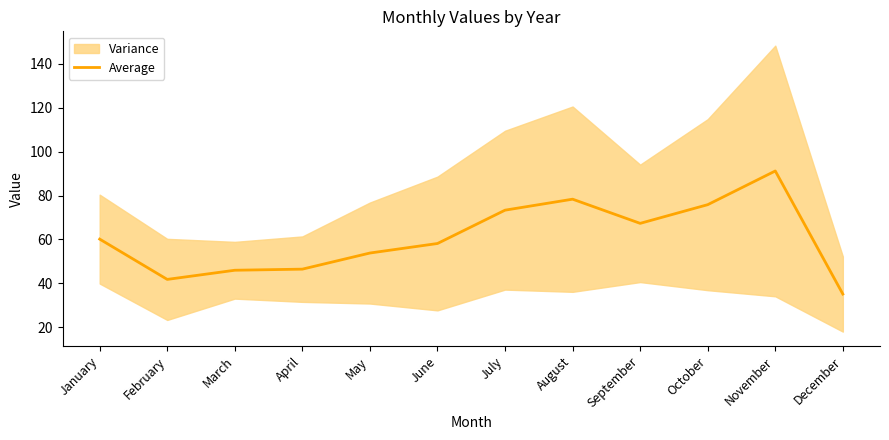

Between December and February, which is larger?

February